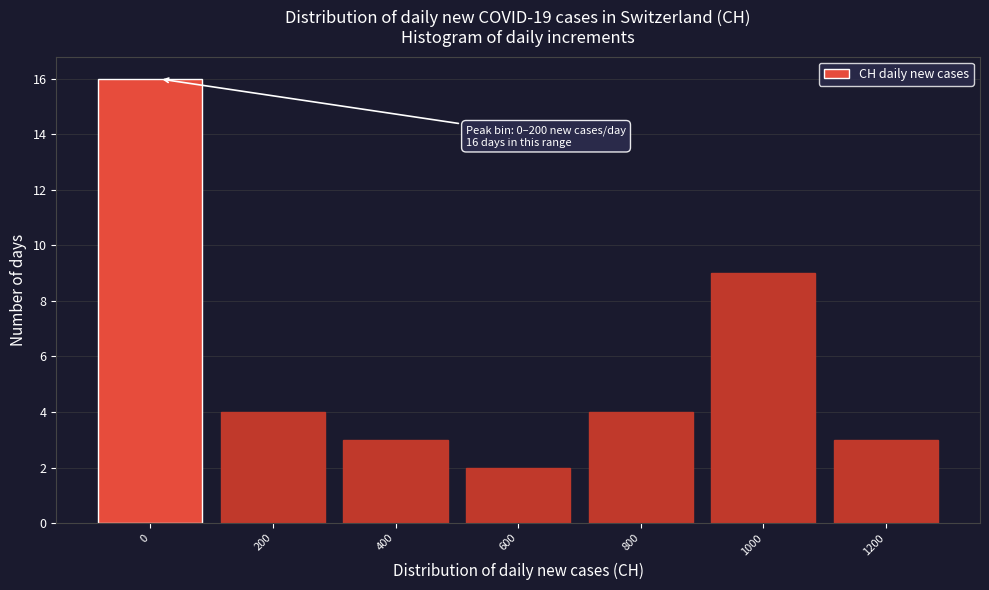

Reading right to left, extract all data points from this chart.

3	9	4	2	3	4	16